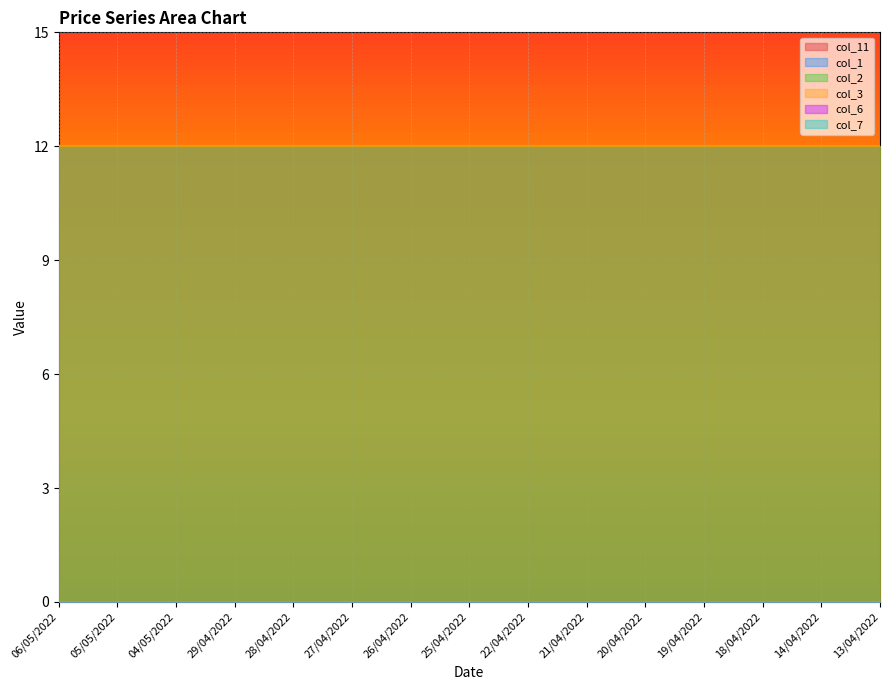

What is the label of the 8th point from the right?

25/04/2022